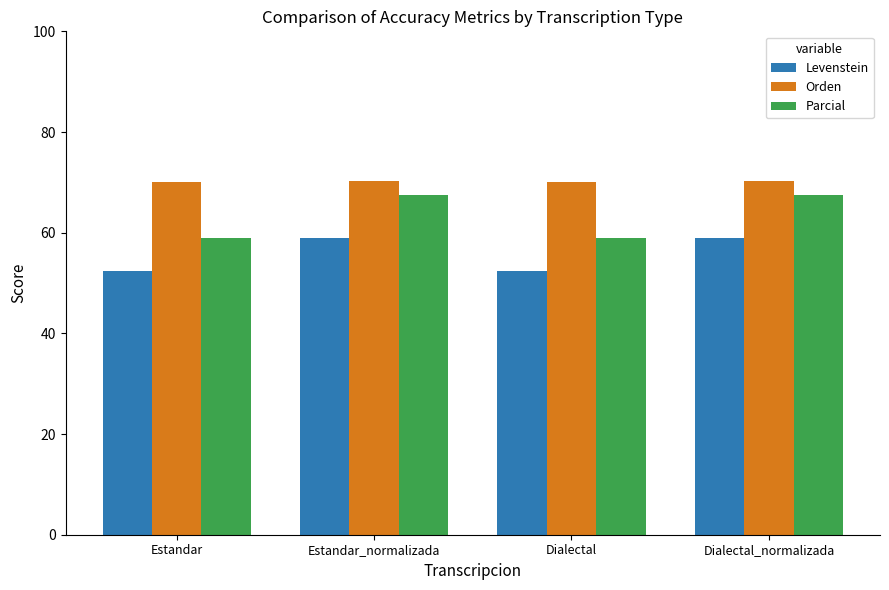

What is the minimum value for Levenstein?

52.5